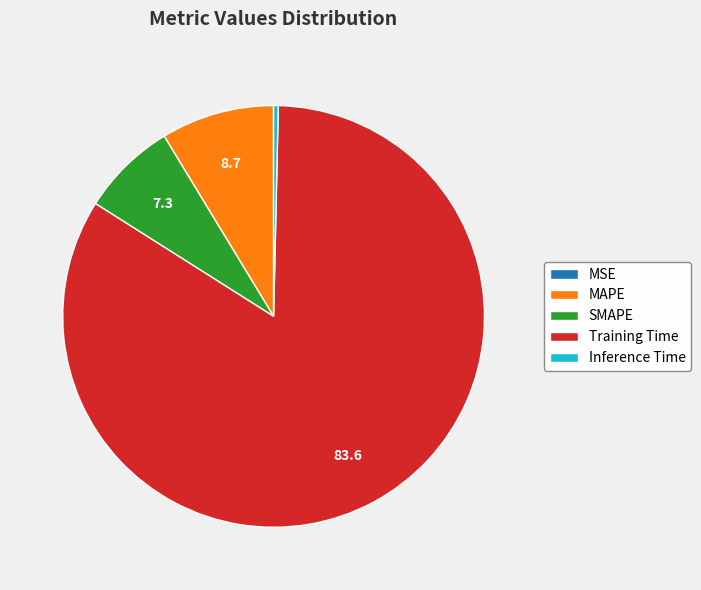

True or false: SMAPE accounts for 7% of the total.

True